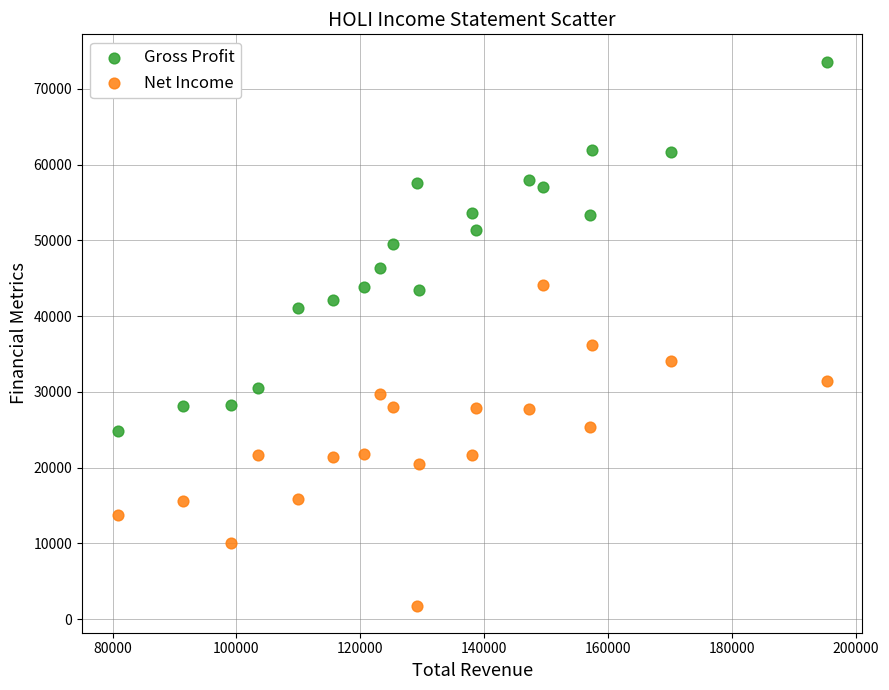

Across all series, what Y value is closest to 37700?

36200